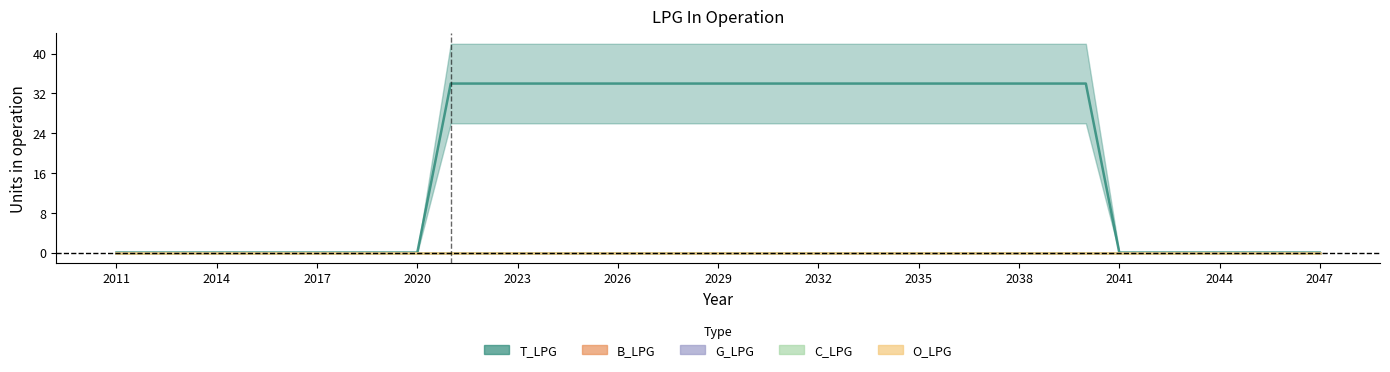

Count the number of data series in this chart.

5